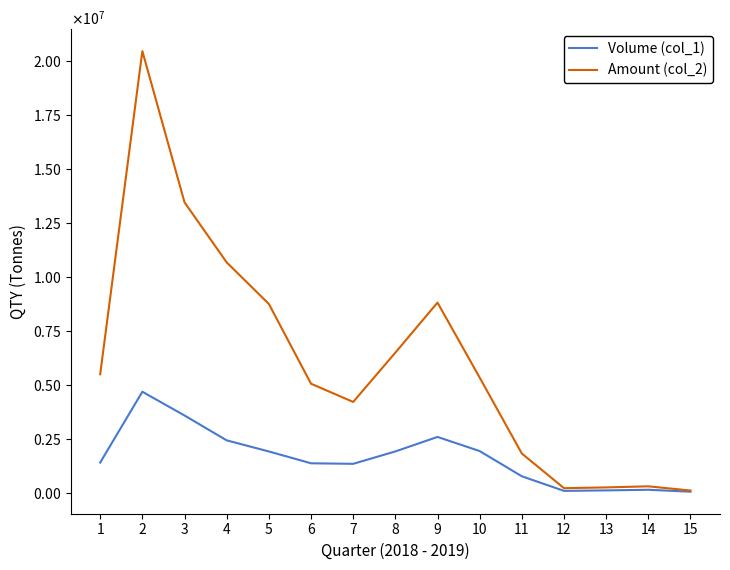

What is the value of the Amount (col_2) point at the 7th from the left?

4206010